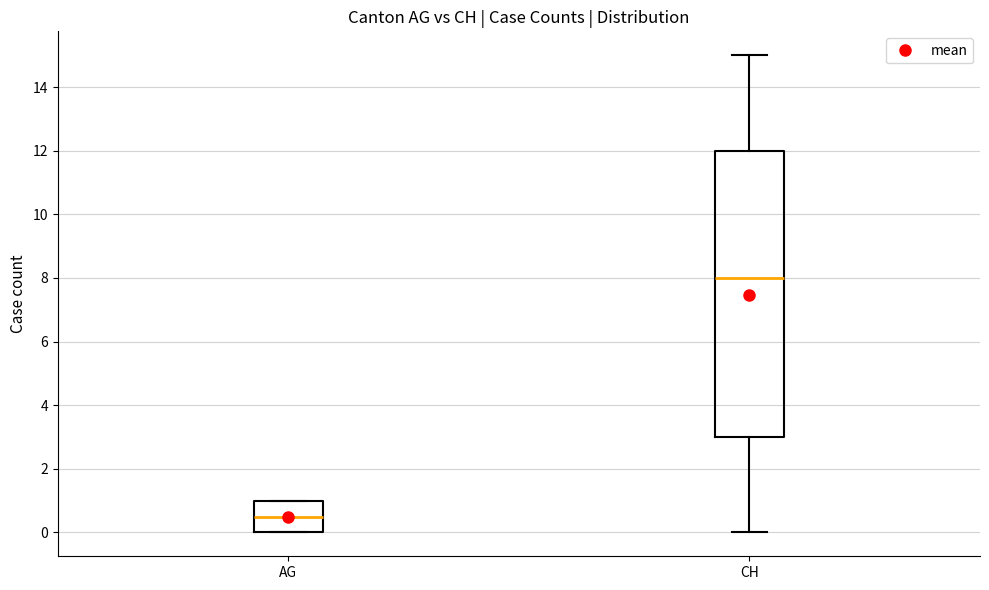

Reading left to right, read every box against the y-axis: the position of its median line, the range the box covers, and the ends of its whiskers. The values are not printed on the chart, so give them approximately, as read against the axis.

AG: median 0.6, box 0.0 to 1.0, whiskers 0.0 to 1.0
CH: median 8.0, box 3.0 to 12.0, whiskers 0.0 to 15.0